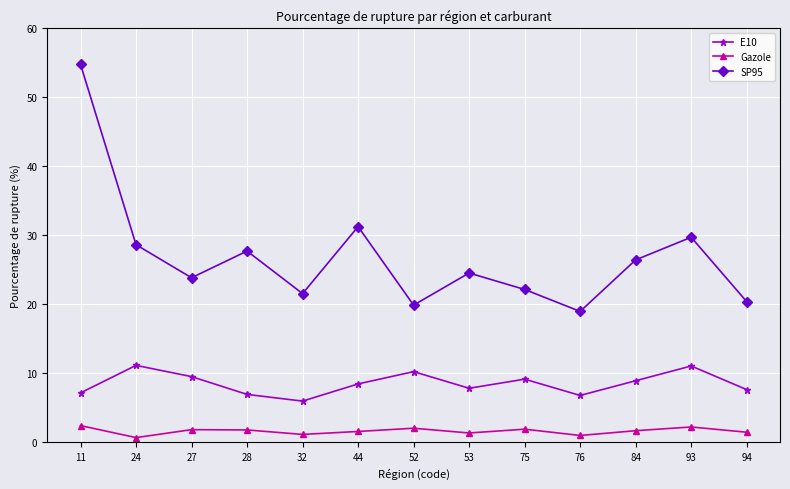

At which category does the chart reach its peak across all series?

11